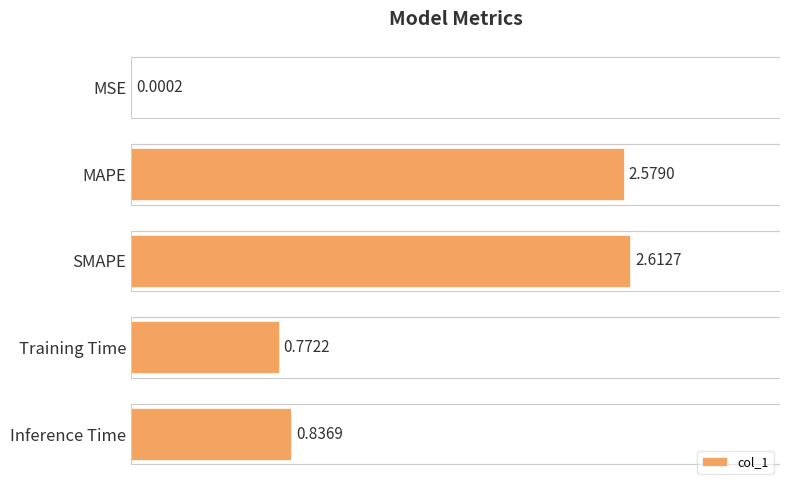

Are the bars horizontal?

Yes